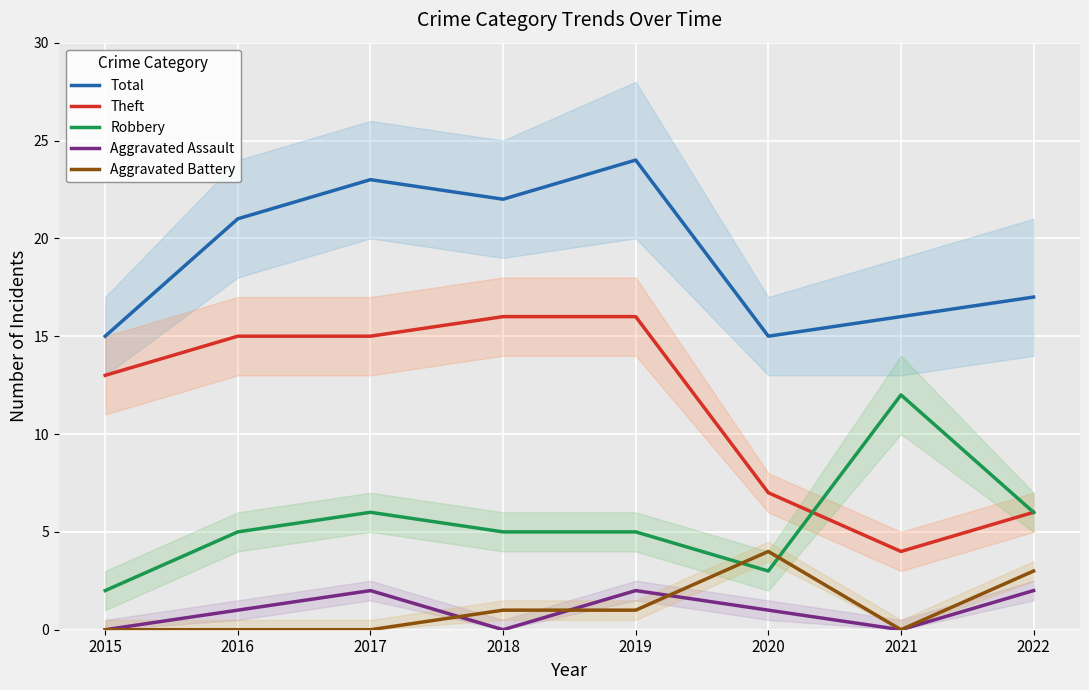

At which category is the sum across all series the highest?

2019